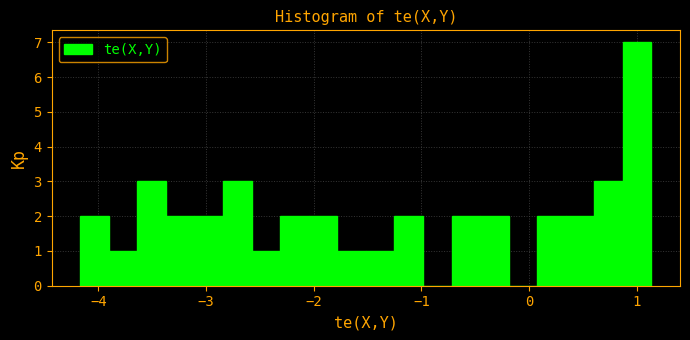

Read against the x-axis, roughly where is the centre of the tallest bar?

1.0